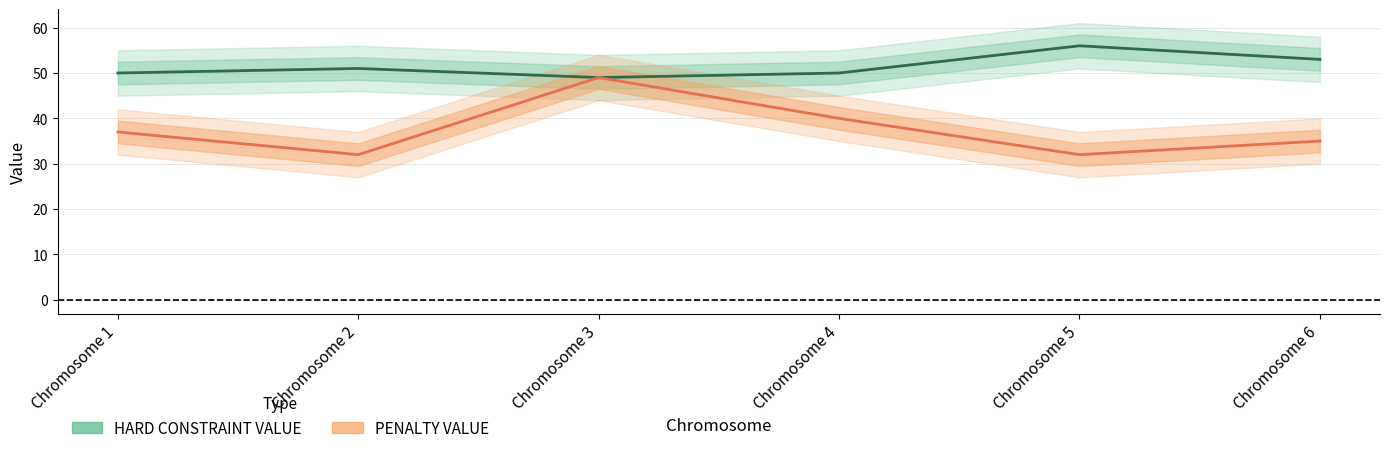

True or false: HARD CONSTRAINT VALUE has a value of 51 at Chromosome 2.

True